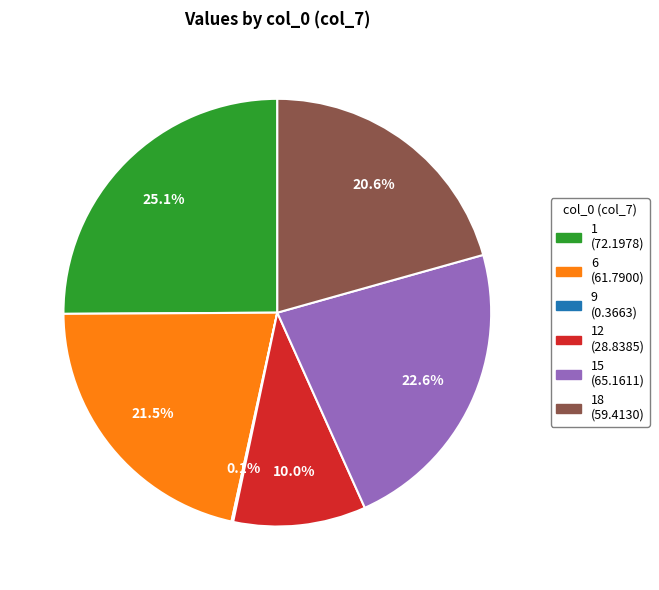

Does any single category account for the majority?

No